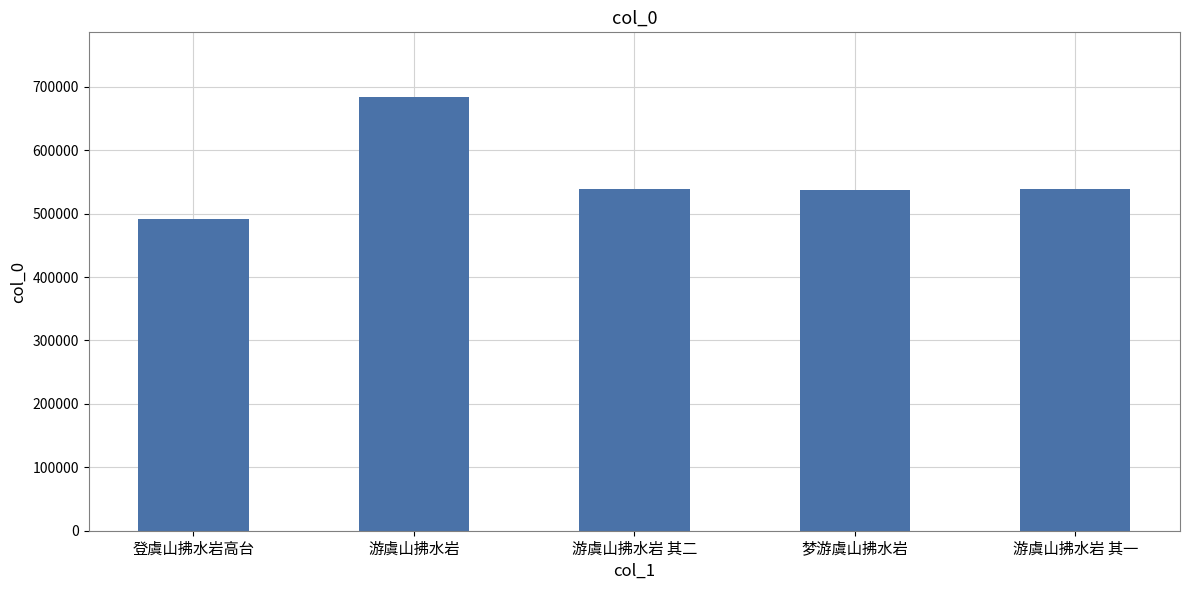

What is the label of the 2nd bar from the left?

游虞山拂水岩